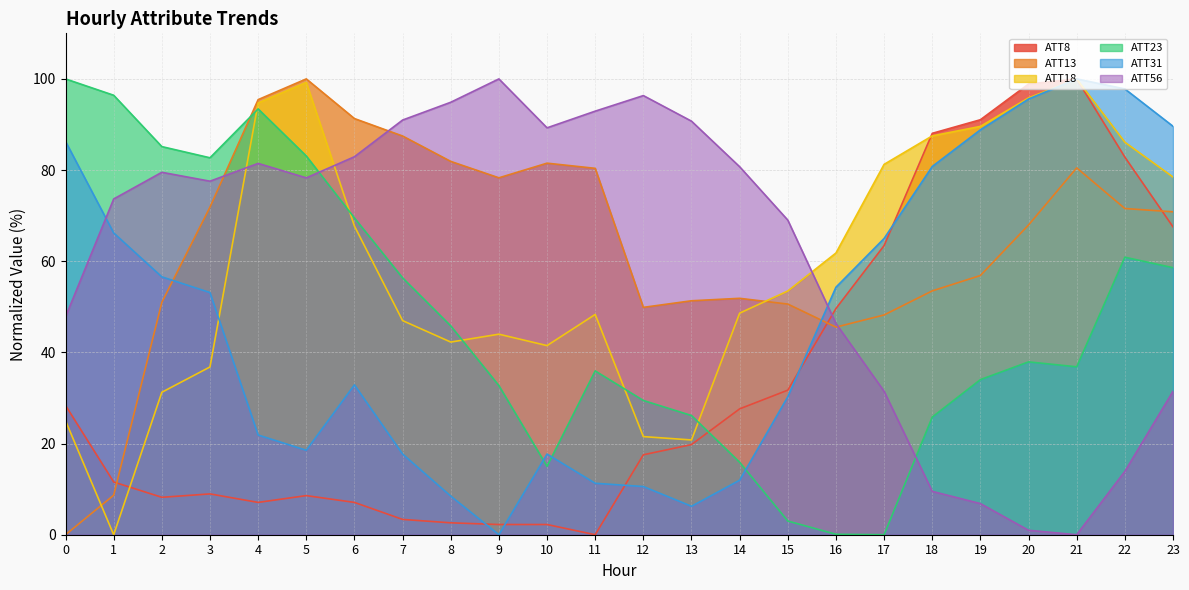

Which series has the widest spread of values?

ATT8